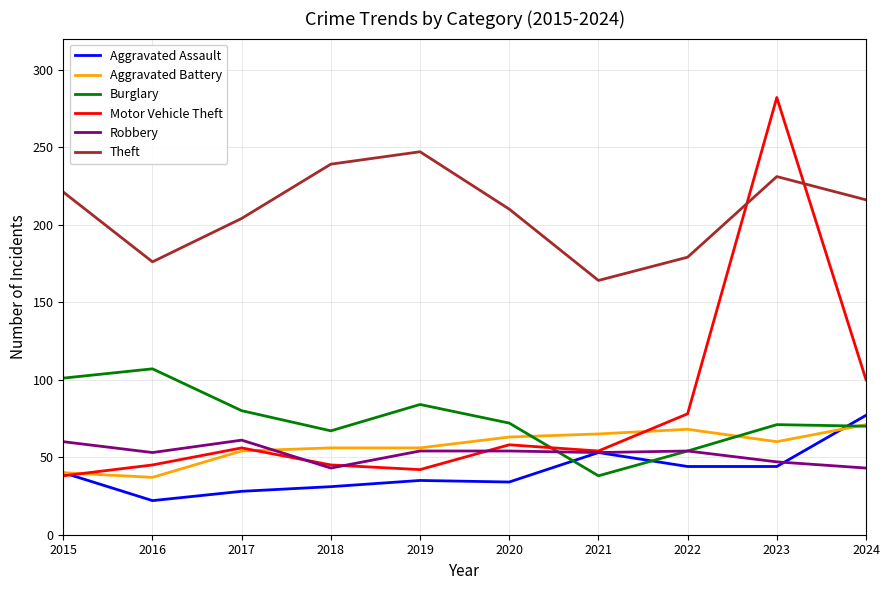

Is this an area chart (filled region under the line)?

No